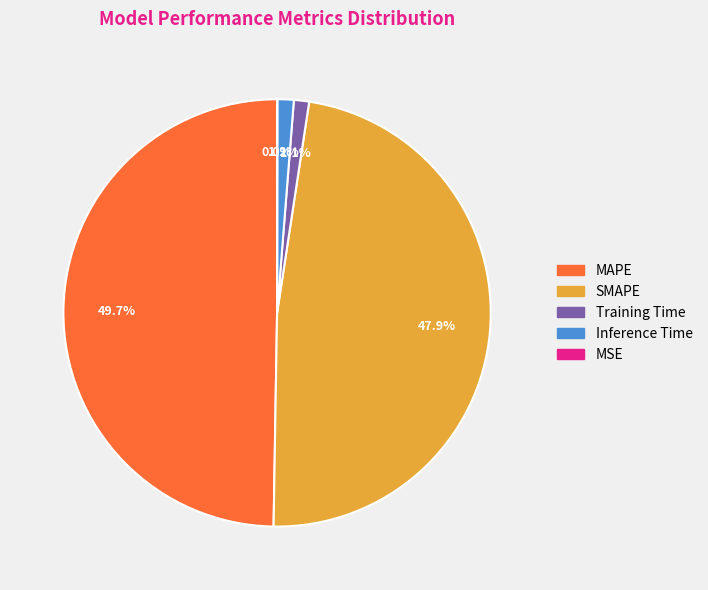

What is the largest slice in the pie chart?

MAPE